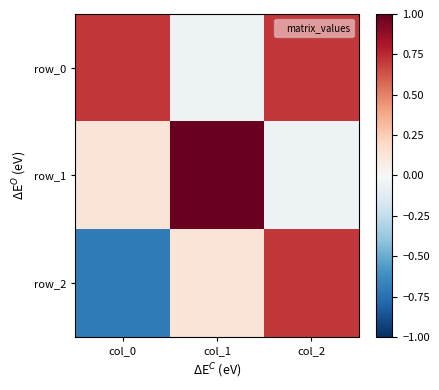

How many categories are shown in the chart?

3